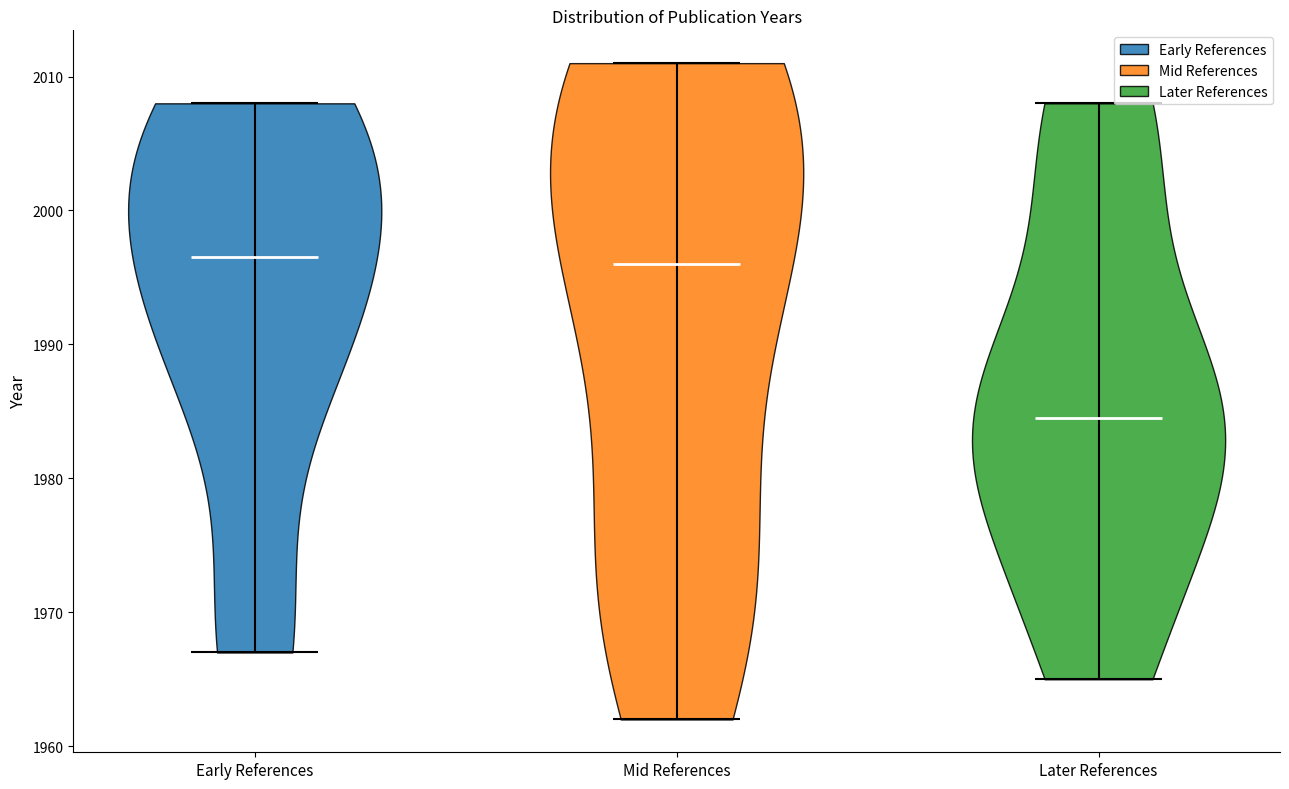

Which violin has the lowest median line?

Later References